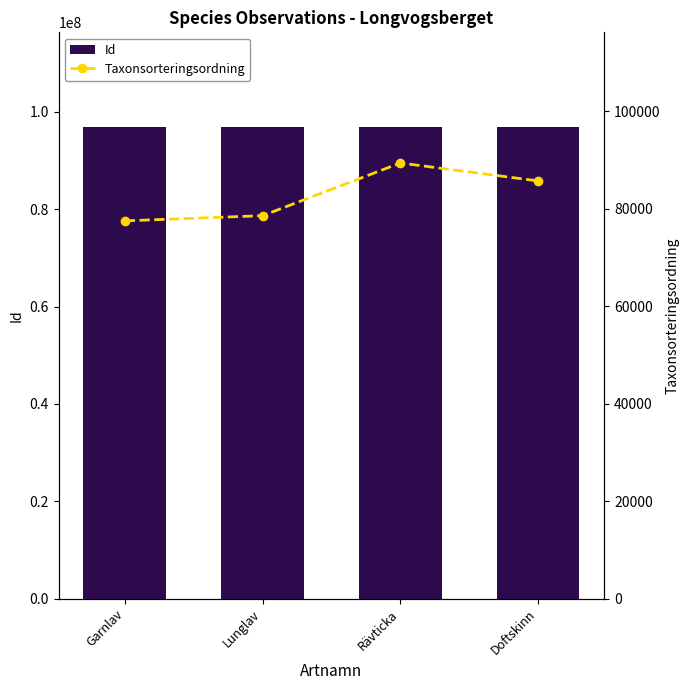

What is the spread (max minus min) of values at Rävticka?

96883512